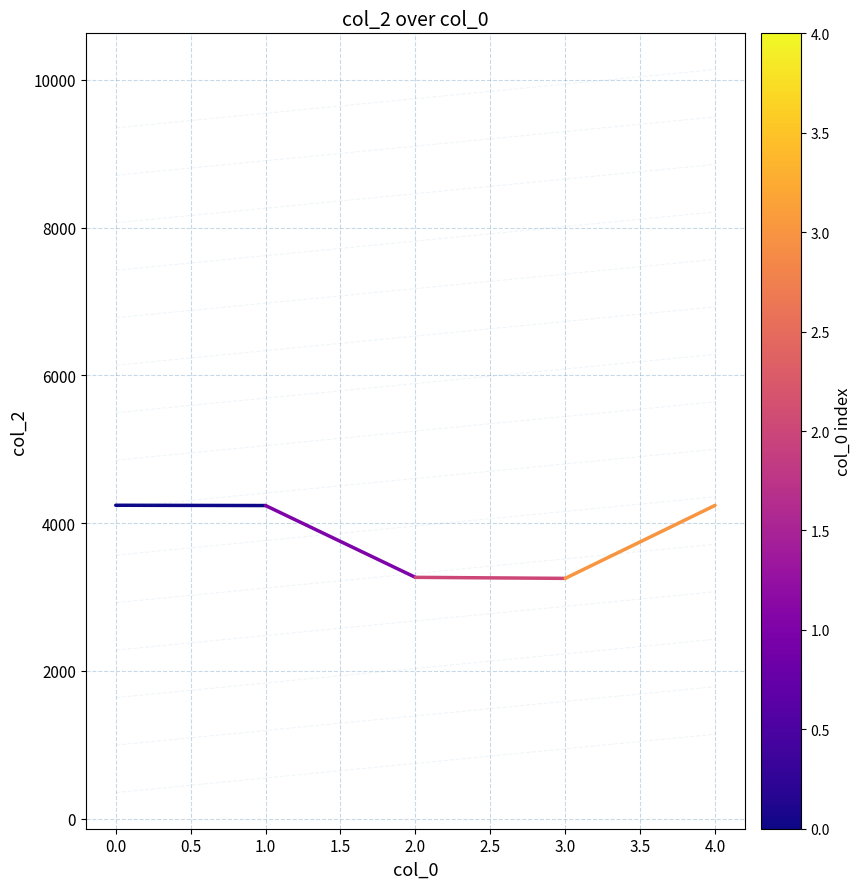

Approximately how many times larger is the value at 4.0 compared to 3.0?

1.3